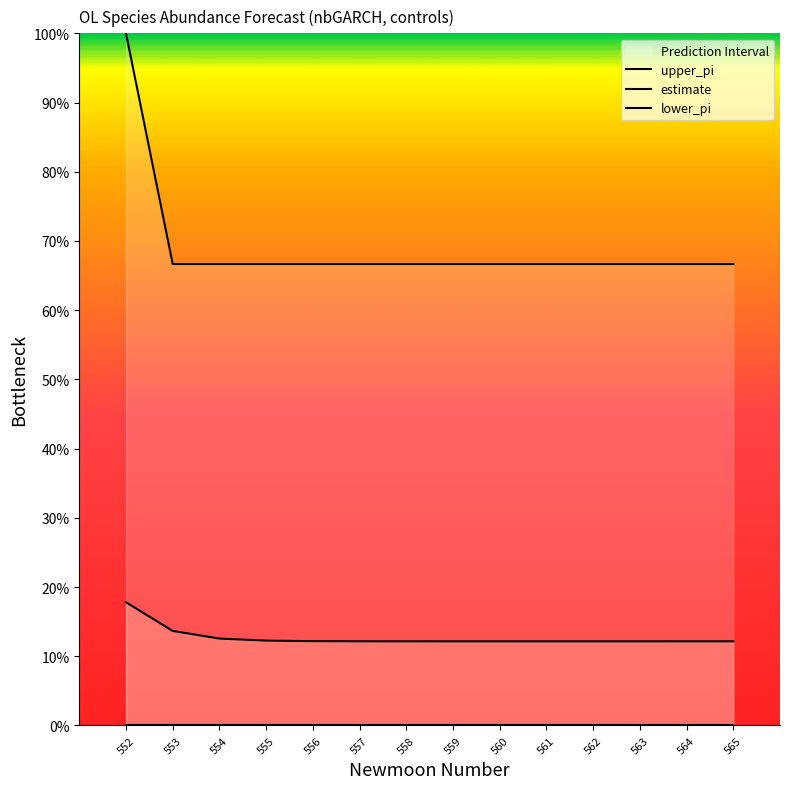

List the series in order of their peak value, highest first.

upper_pi, estimate, lower_pi